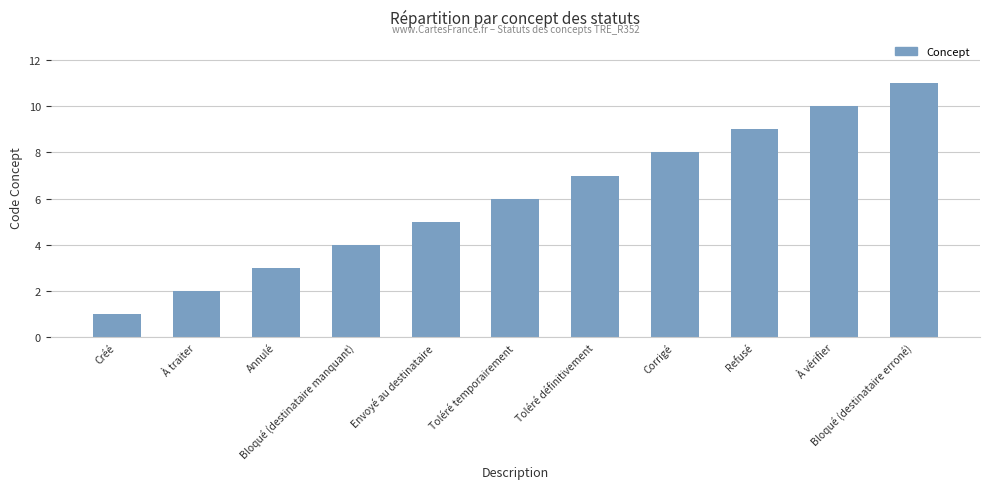

What is the greatest value displayed?

11